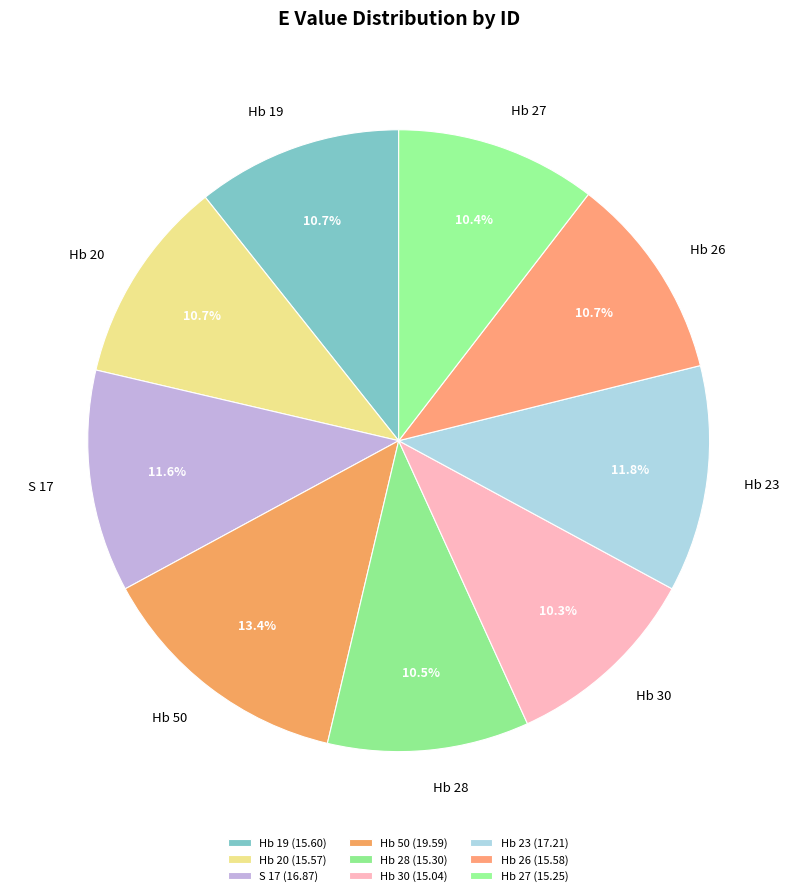

True or false: Hb 30 accounts for 3% of the total.

False